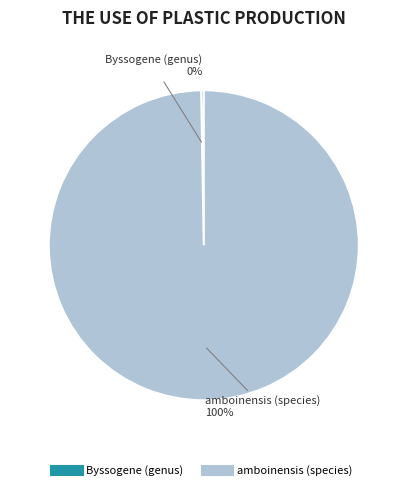

True or false: amboinensis (species) accounts for 100% of the total.

True